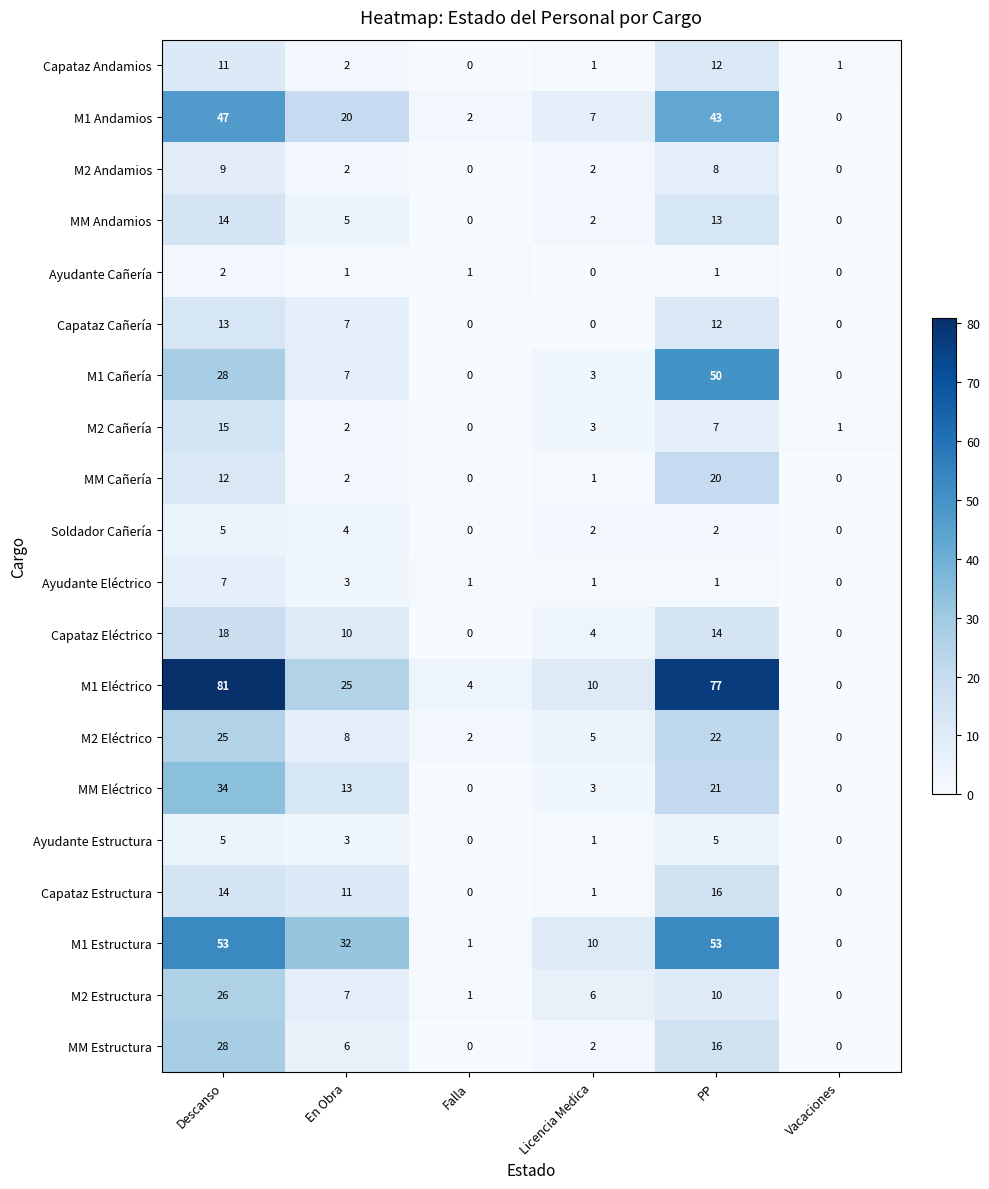

Count the number of categories in the chart.

6